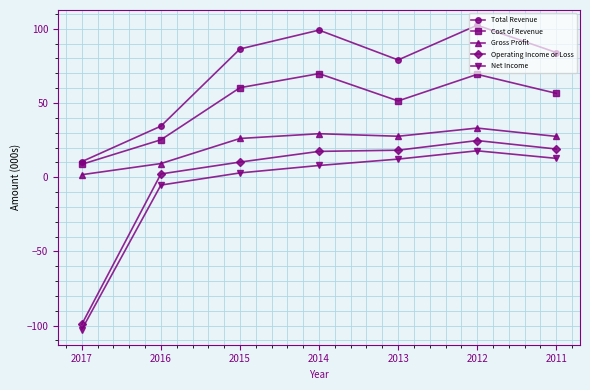

True or false: Gross Profit and Net Income cross at least once.

False